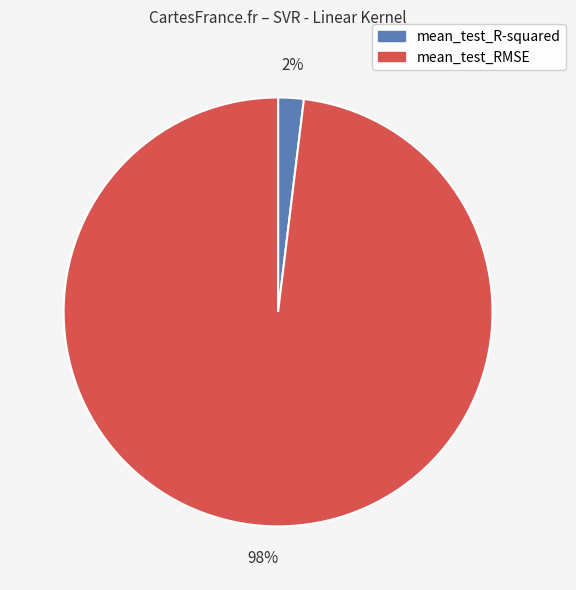

How many segments does this pie chart have?

2